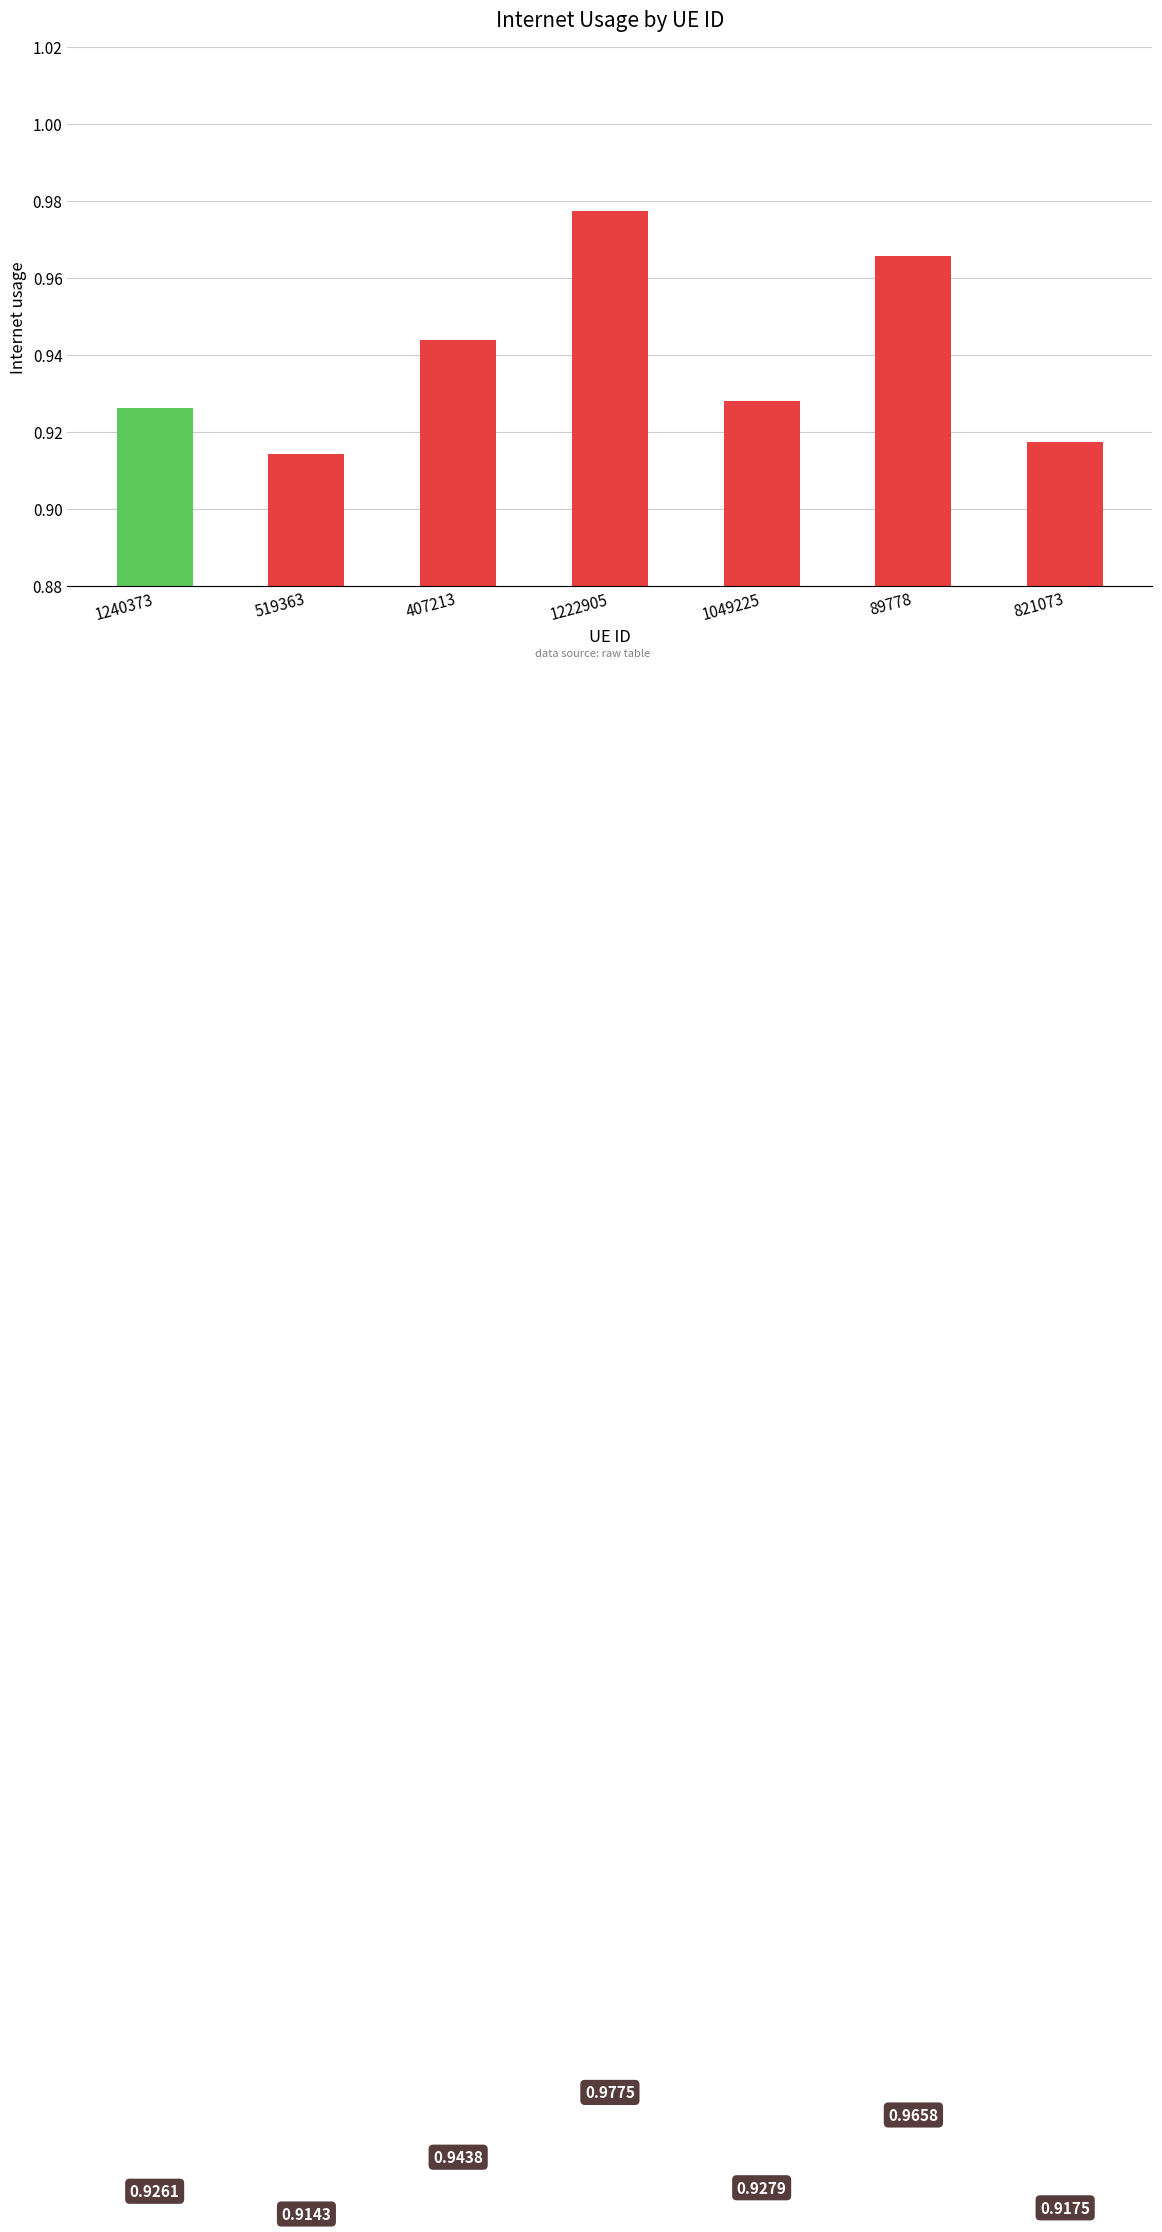

List the labels in order of value, largest first.

1222905, 89778, 407213, 1049225, 1240373, 821073, 519363